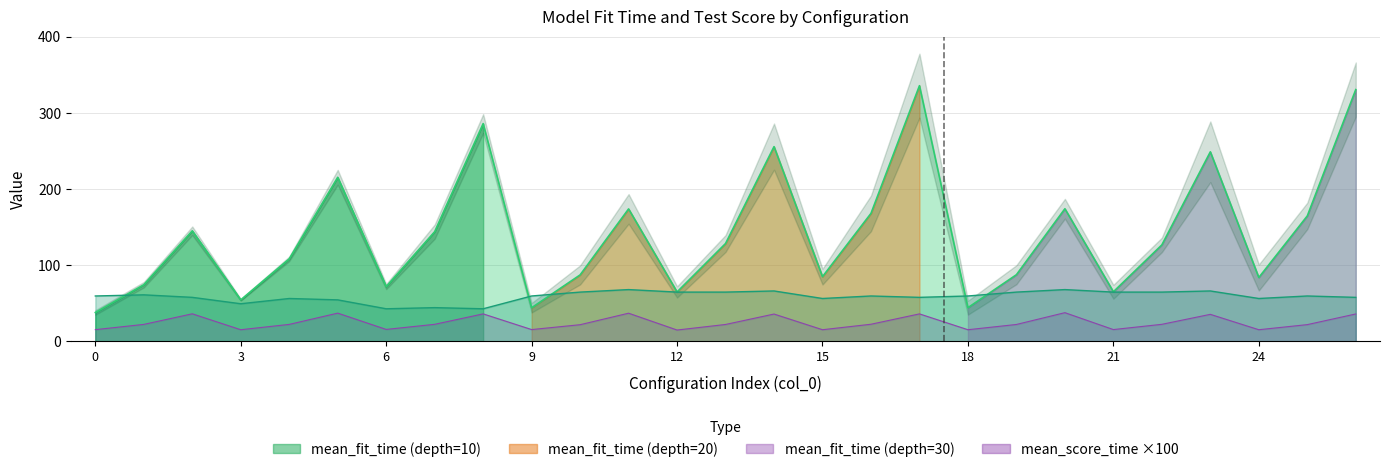

What is the difference between the second highest and second lowest values in the mean_test_score series?

25.2